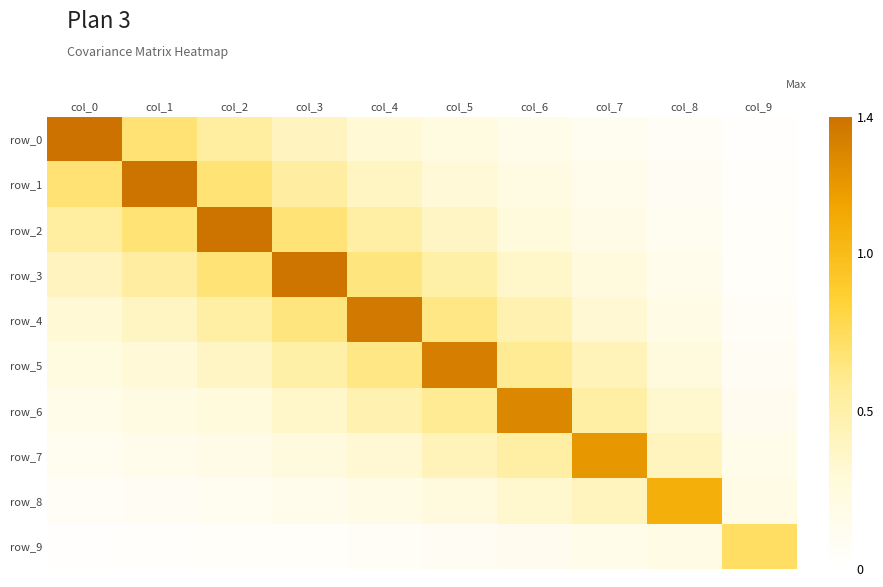

True or false: row_0 has a value of 0.0 at col_6.

False